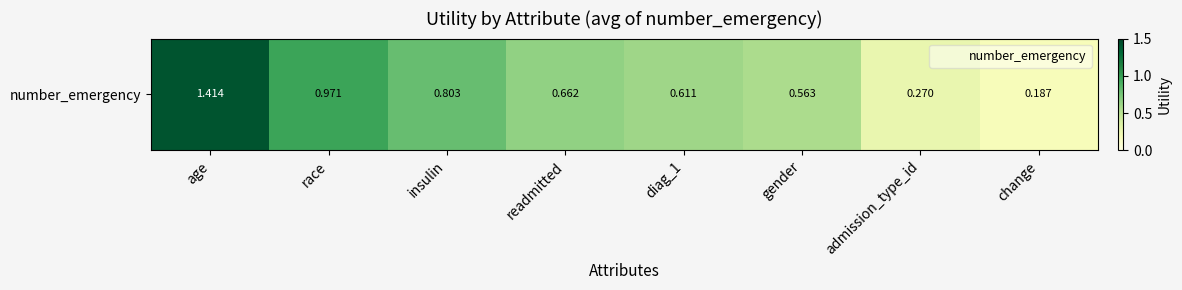

Reading right to left, what are all the values shown in this chart?

0.2	0.3	0.6	0.6	0.7	0.8	1.0	1.4